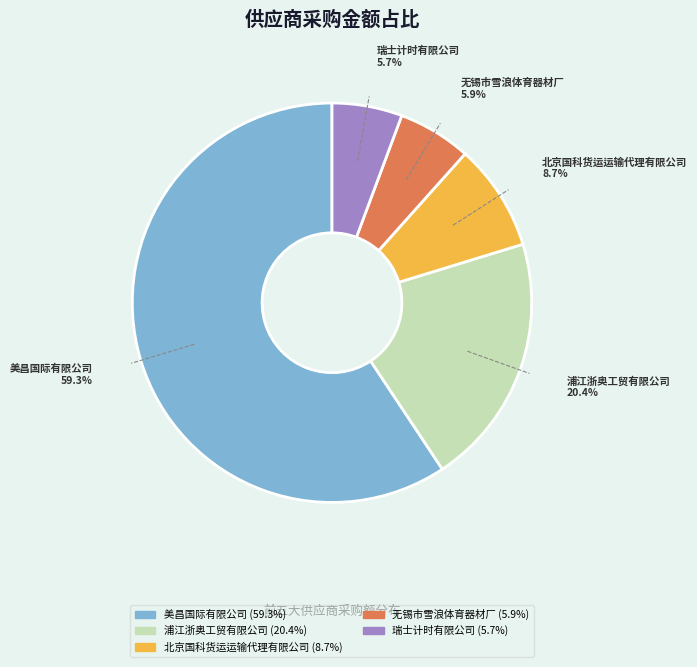

What is the majority slice?

美昌国际有限公司